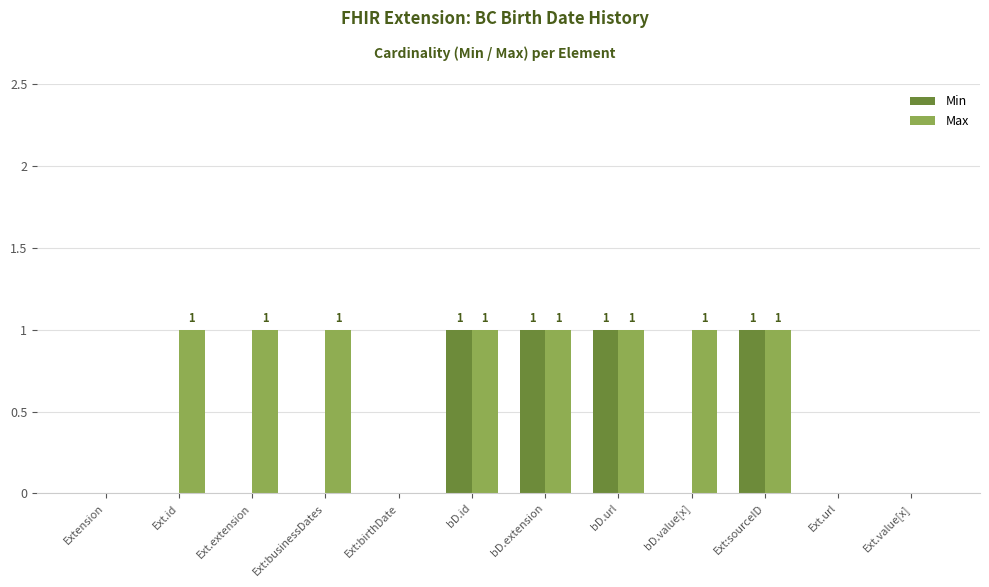

Which series has the largest total across all categories?

Max